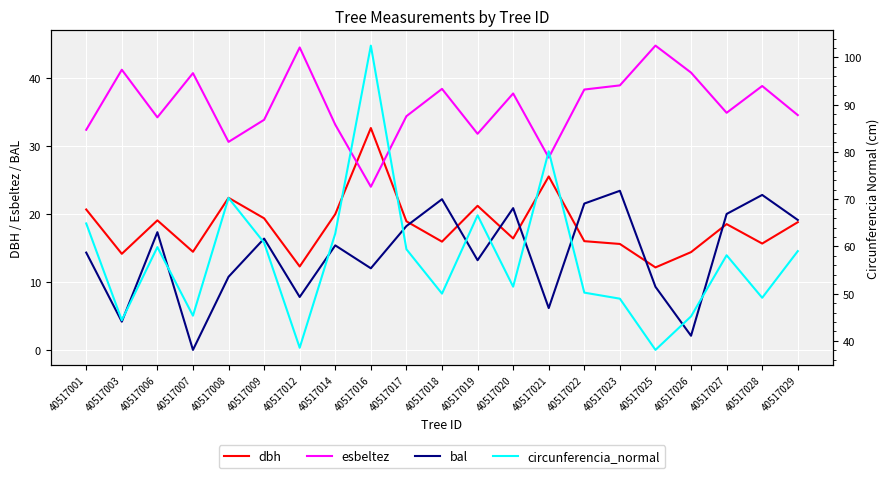

What is the spread (max minus min) of values at 40517006?

42.5